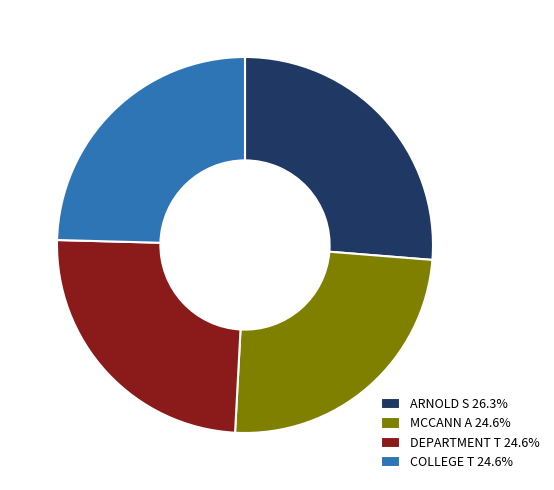

Combined, do ARNOLD S 26.3% and COLLEGE T 24.6% account for over 50%?

Yes